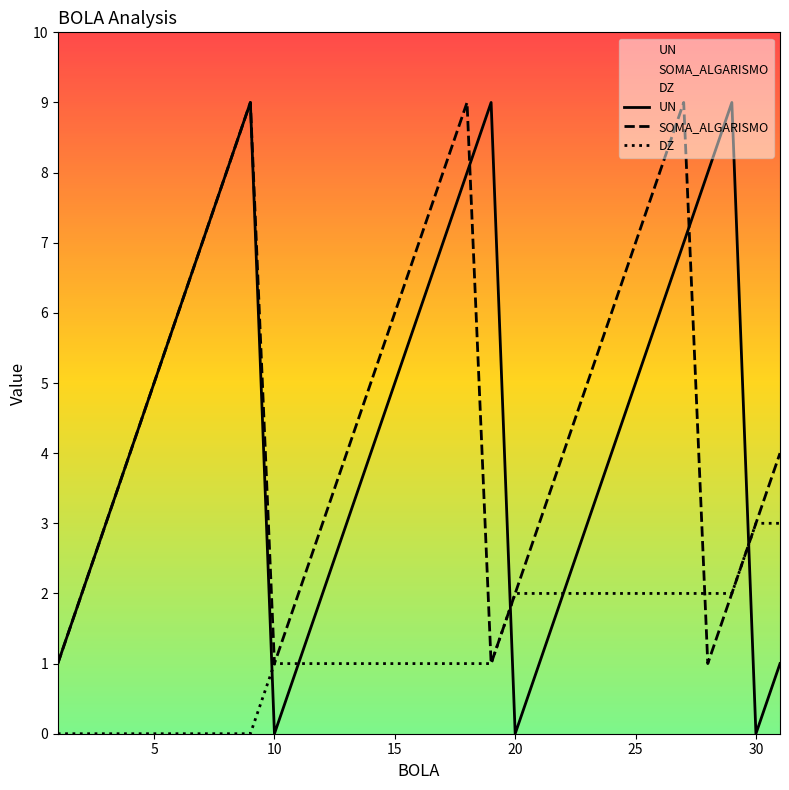

What is the highest value of the DZ series?

3